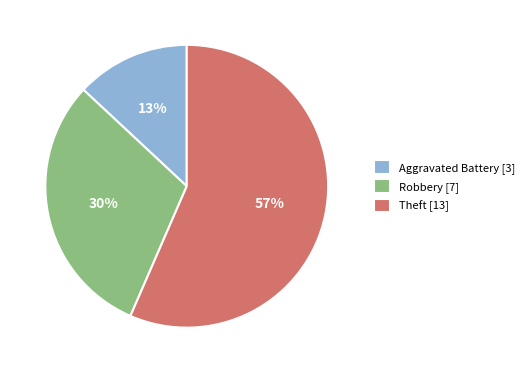

Which has a higher value, Robbery or Aggravated Battery?

Robbery